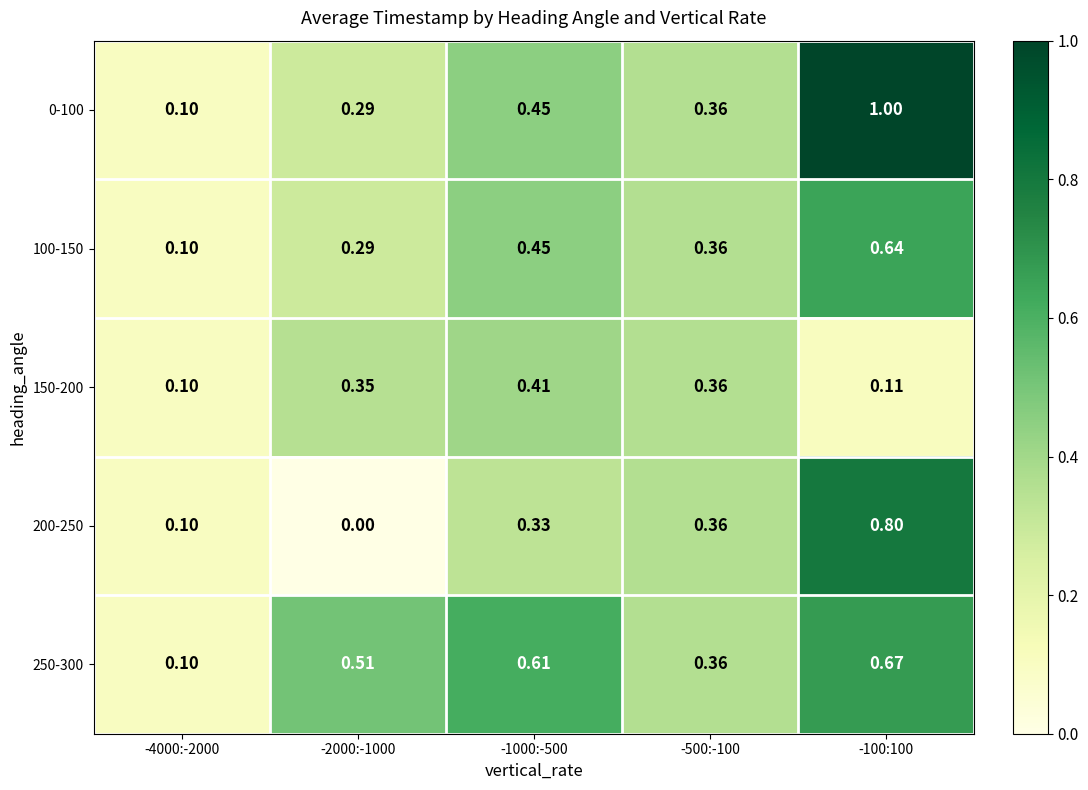

Rank the series by their maximum value, from highest to lowest.

0-100, 200-250, 250-300, 100-150, 150-200